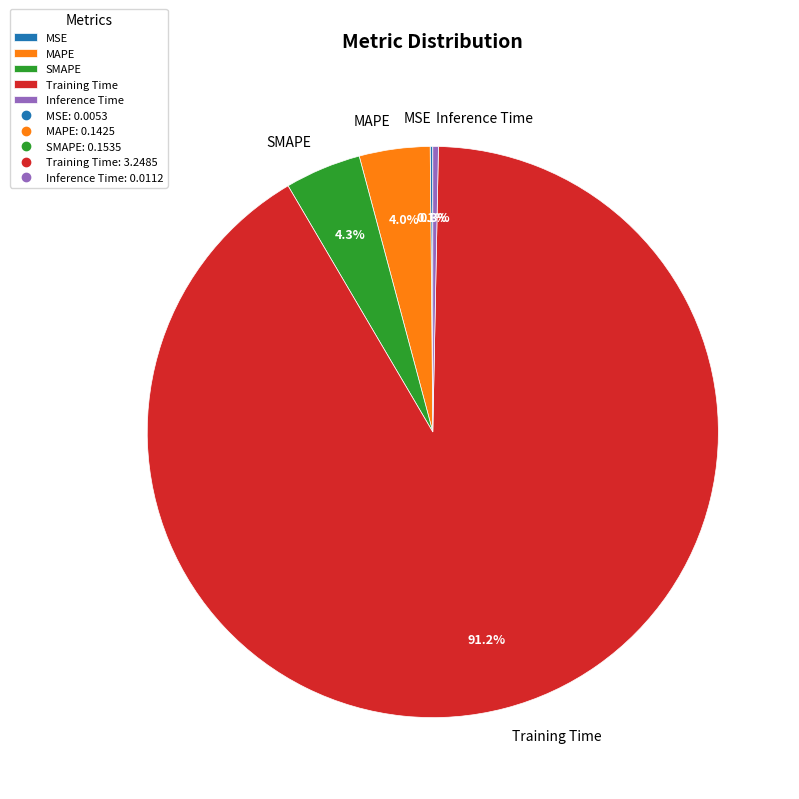

Is it true that Training Time is 99% of the pie?

False